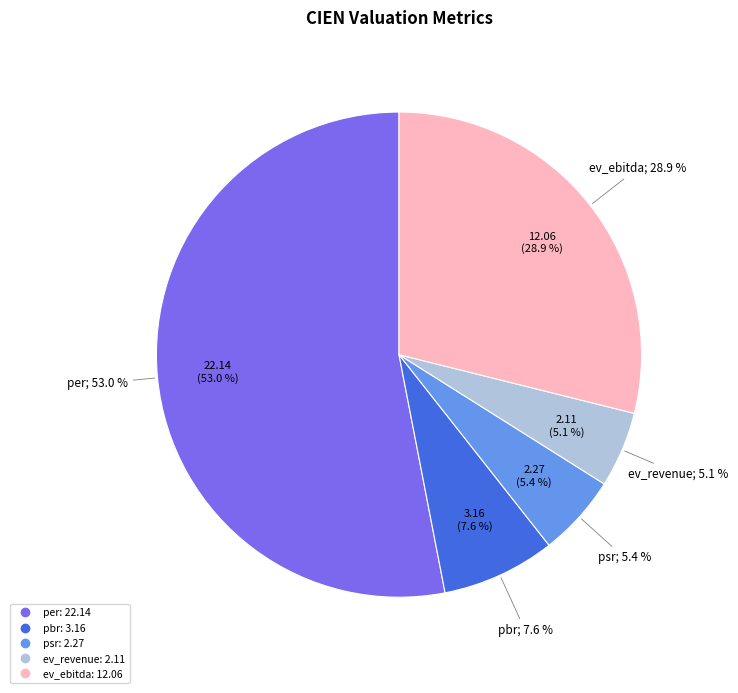

Approximately how many times larger is the value at per compared to ev_ebitda?

1.8